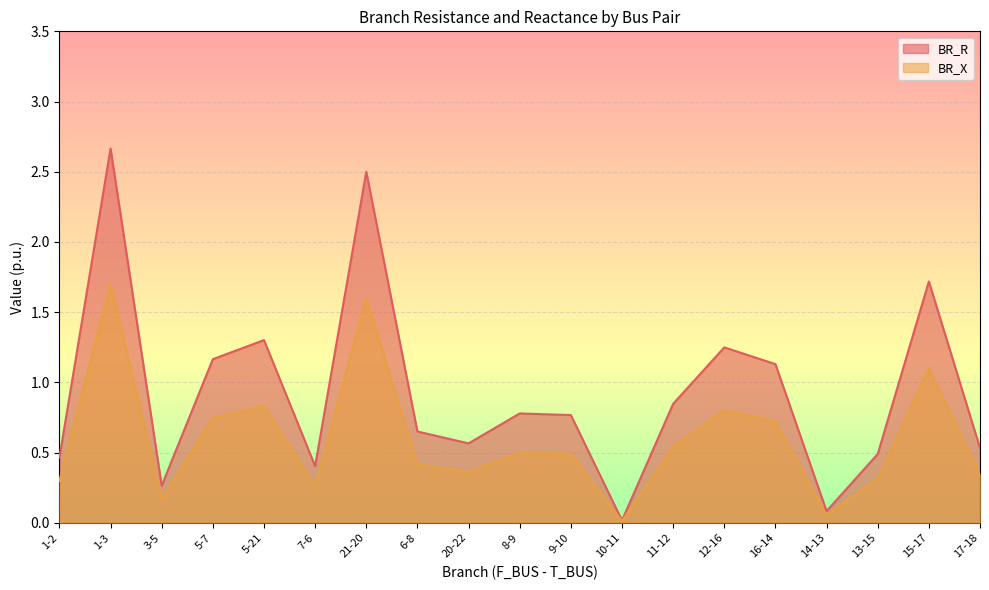

Does the chart display data point markers on the line(s)?

No